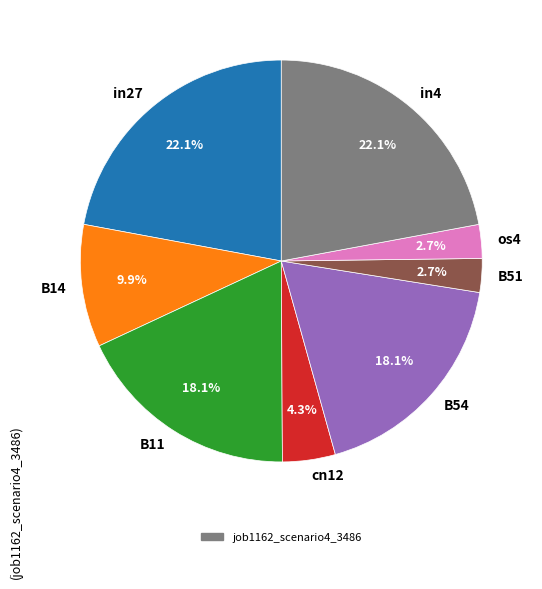

Is there a majority slice in this chart?

No